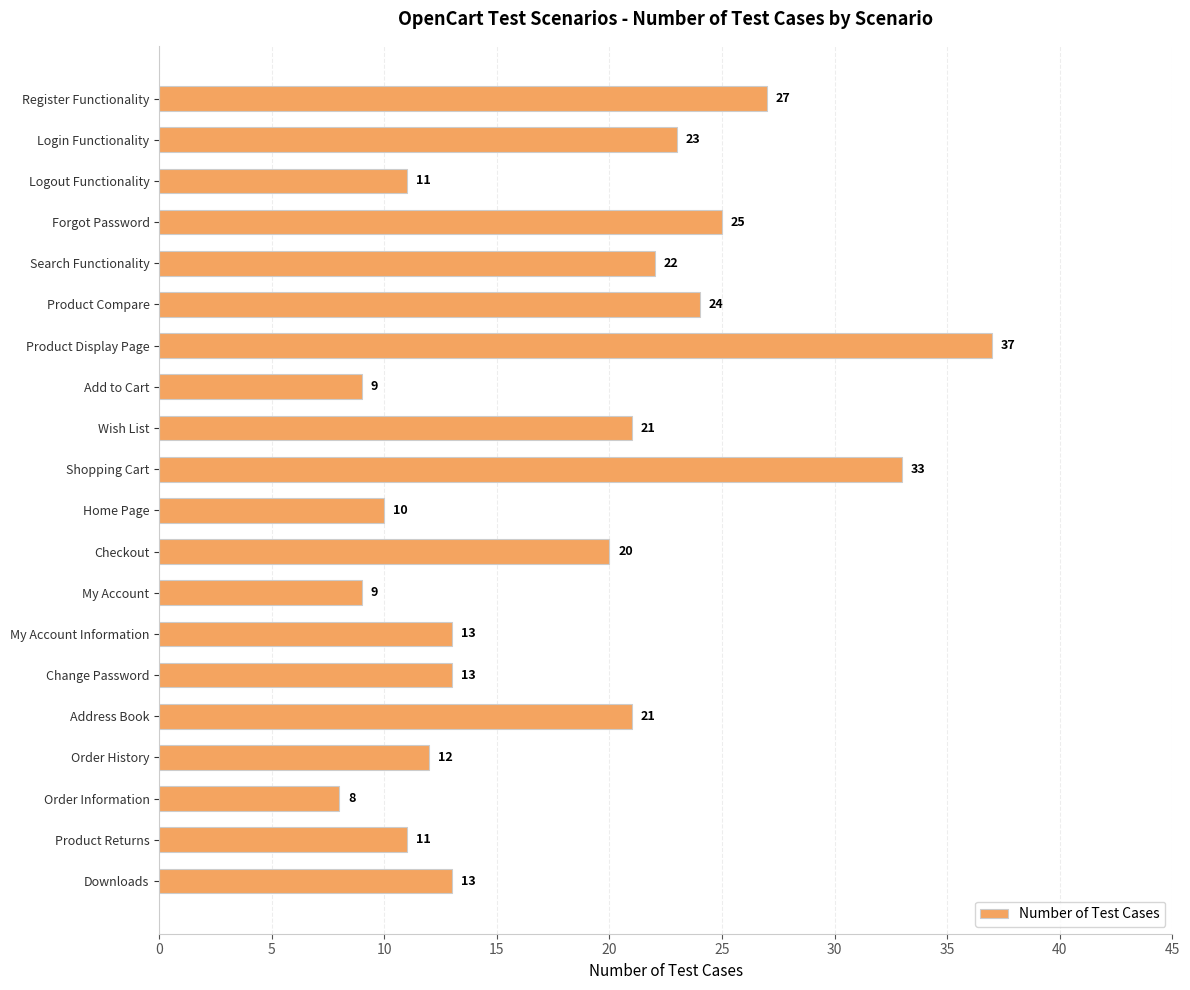

Count the number of data series in this chart.

1